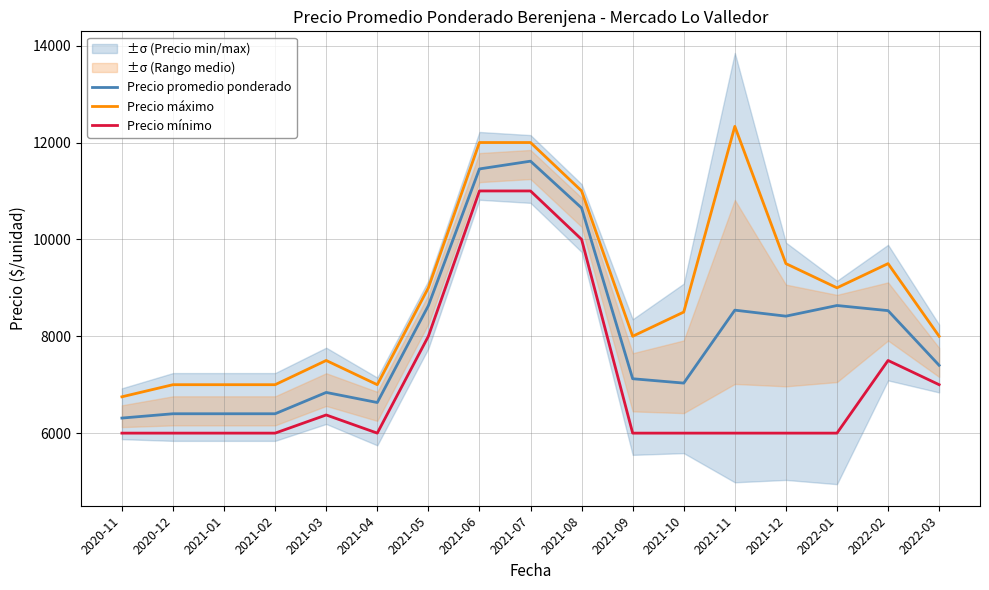

What is the value of the Precio mínimo point at the 6th from the left?

6000